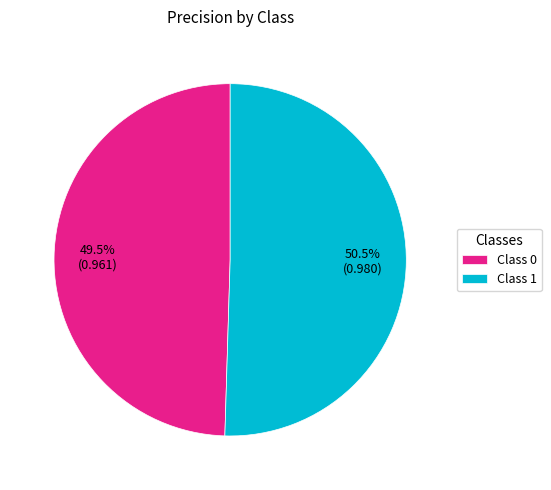

Which category has the biggest portion of the pie?

Class 1